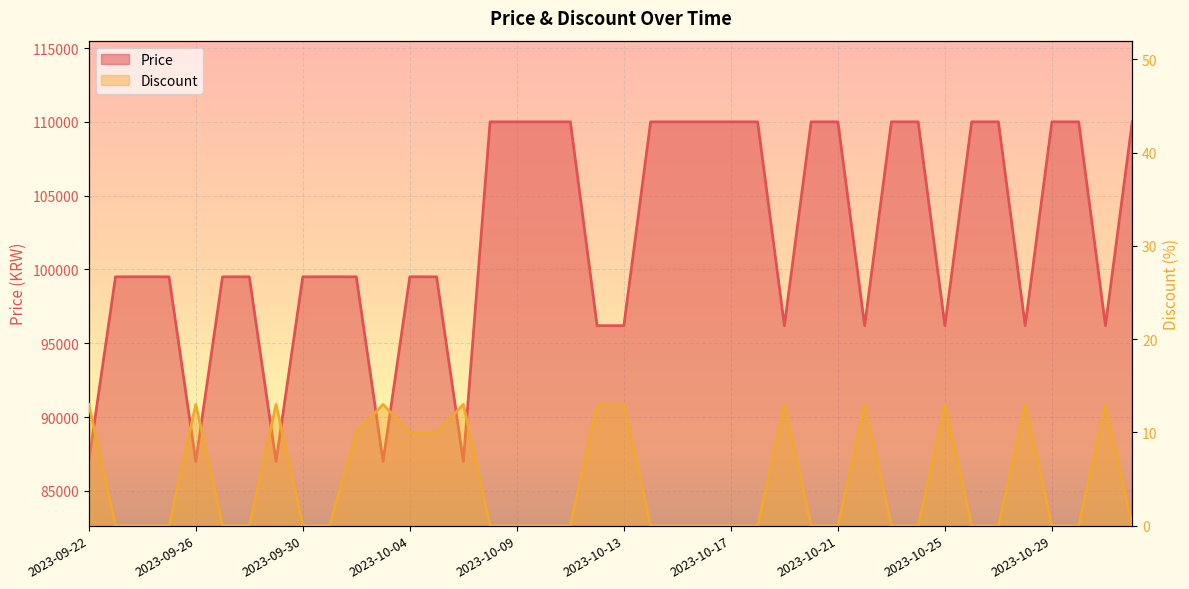

Rank the categories by Discount value from highest to lowest.

2023-09-22, 2023-09-26, 2023-09-29, 2023-10-03, 2023-10-06, 2023-10-12, 2023-10-13, 2023-10-19, 2023-10-22, 2023-10-25, 2023-10-28, 2023-10-31, 2023-10-02, 2023-10-04, 2023-10-05, 2023-09-23, 2023-09-24, 2023-09-25, 2023-09-27, 2023-09-28, 2023-09-30, 2023-10-01, 2023-10-08, 2023-10-09, 2023-10-10, 2023-10-11, 2023-10-14, 2023-10-15, 2023-10-16, 2023-10-17, 2023-10-18, 2023-10-20, 2023-10-21, 2023-10-23, 2023-10-24, 2023-10-26, 2023-10-27, 2023-10-29, 2023-10-30, 2023-11-01